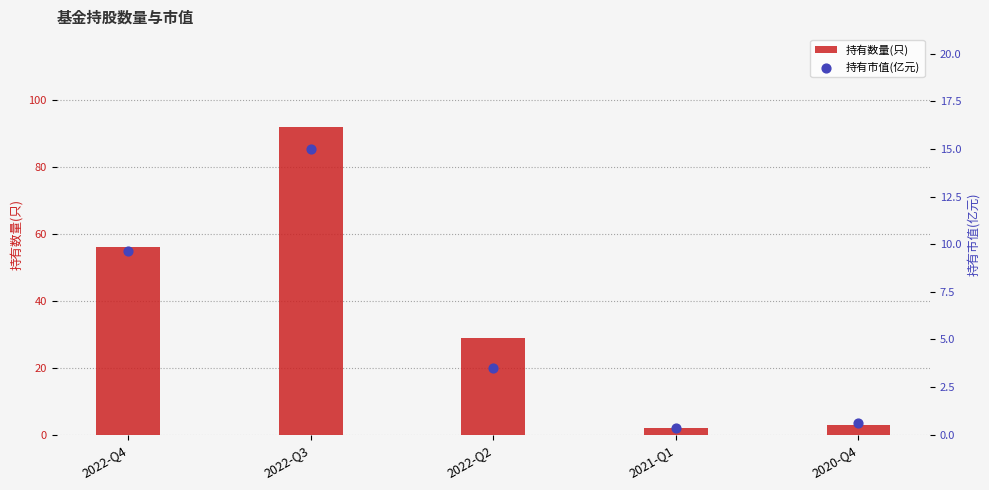

Which series contains the highest Y value?

持有数量(只)